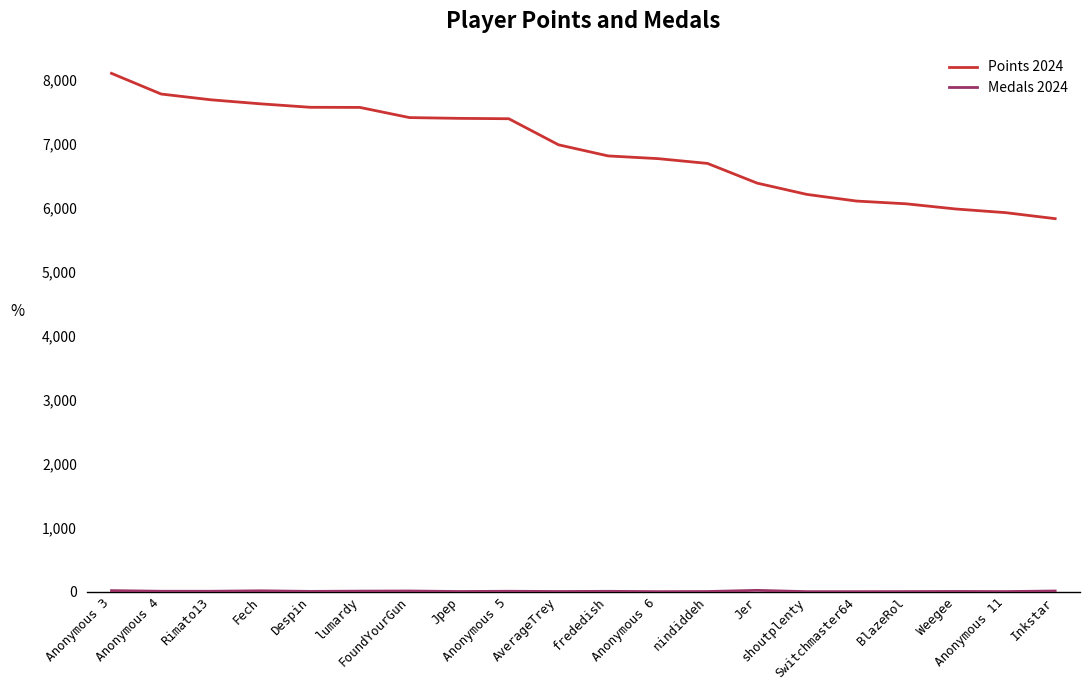

Which series has the largest total across all categories?

Points 2024